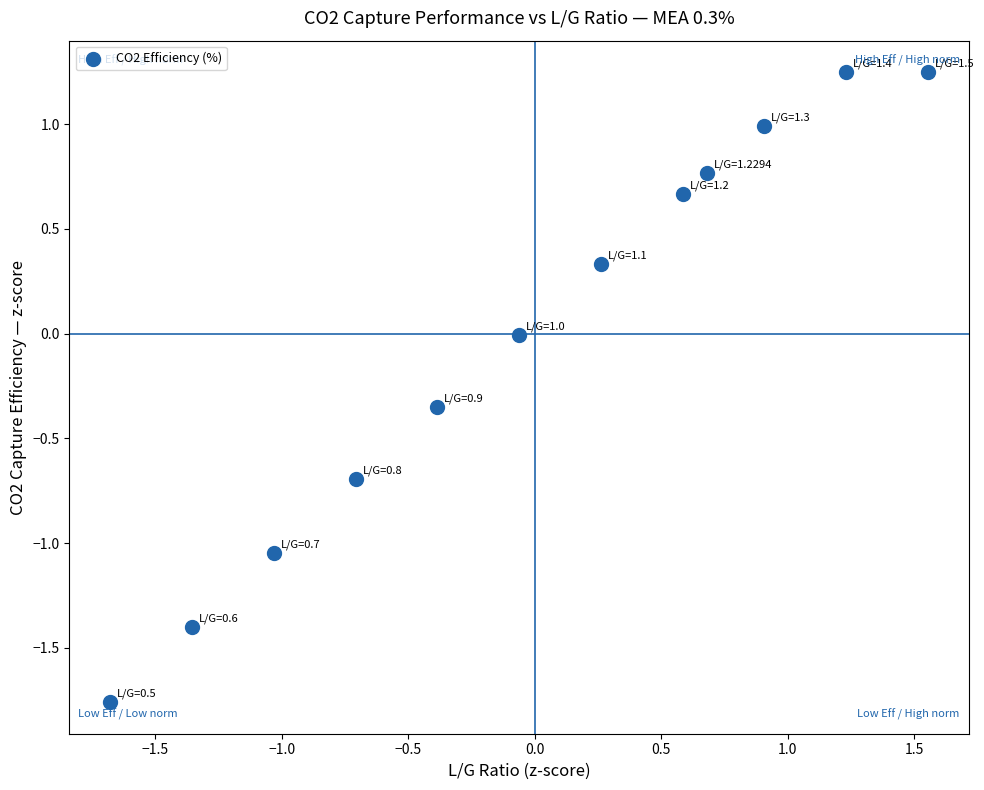

What is the range of X values (max minus min)?

3.2